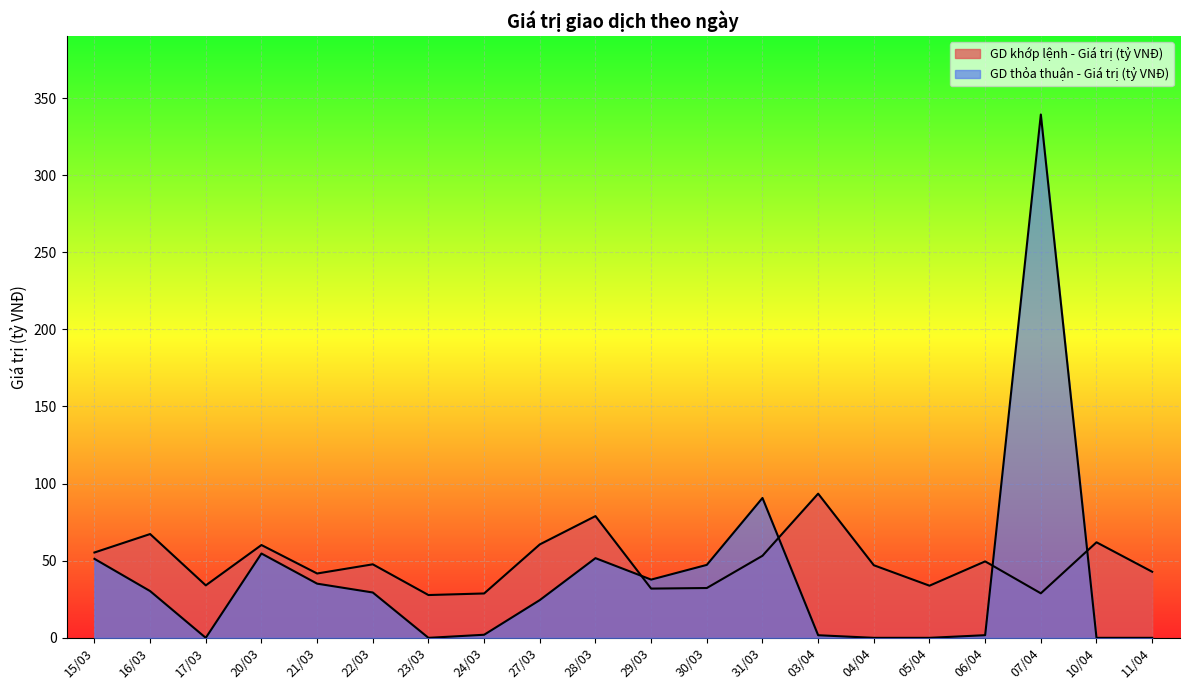

How many distinct data groups are displayed?

2